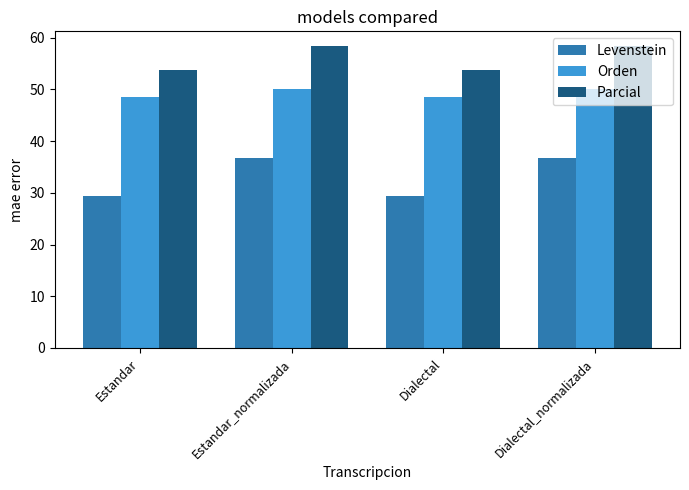

List the series in order of their peak value, lowest first.

Levenstein, Orden, Parcial